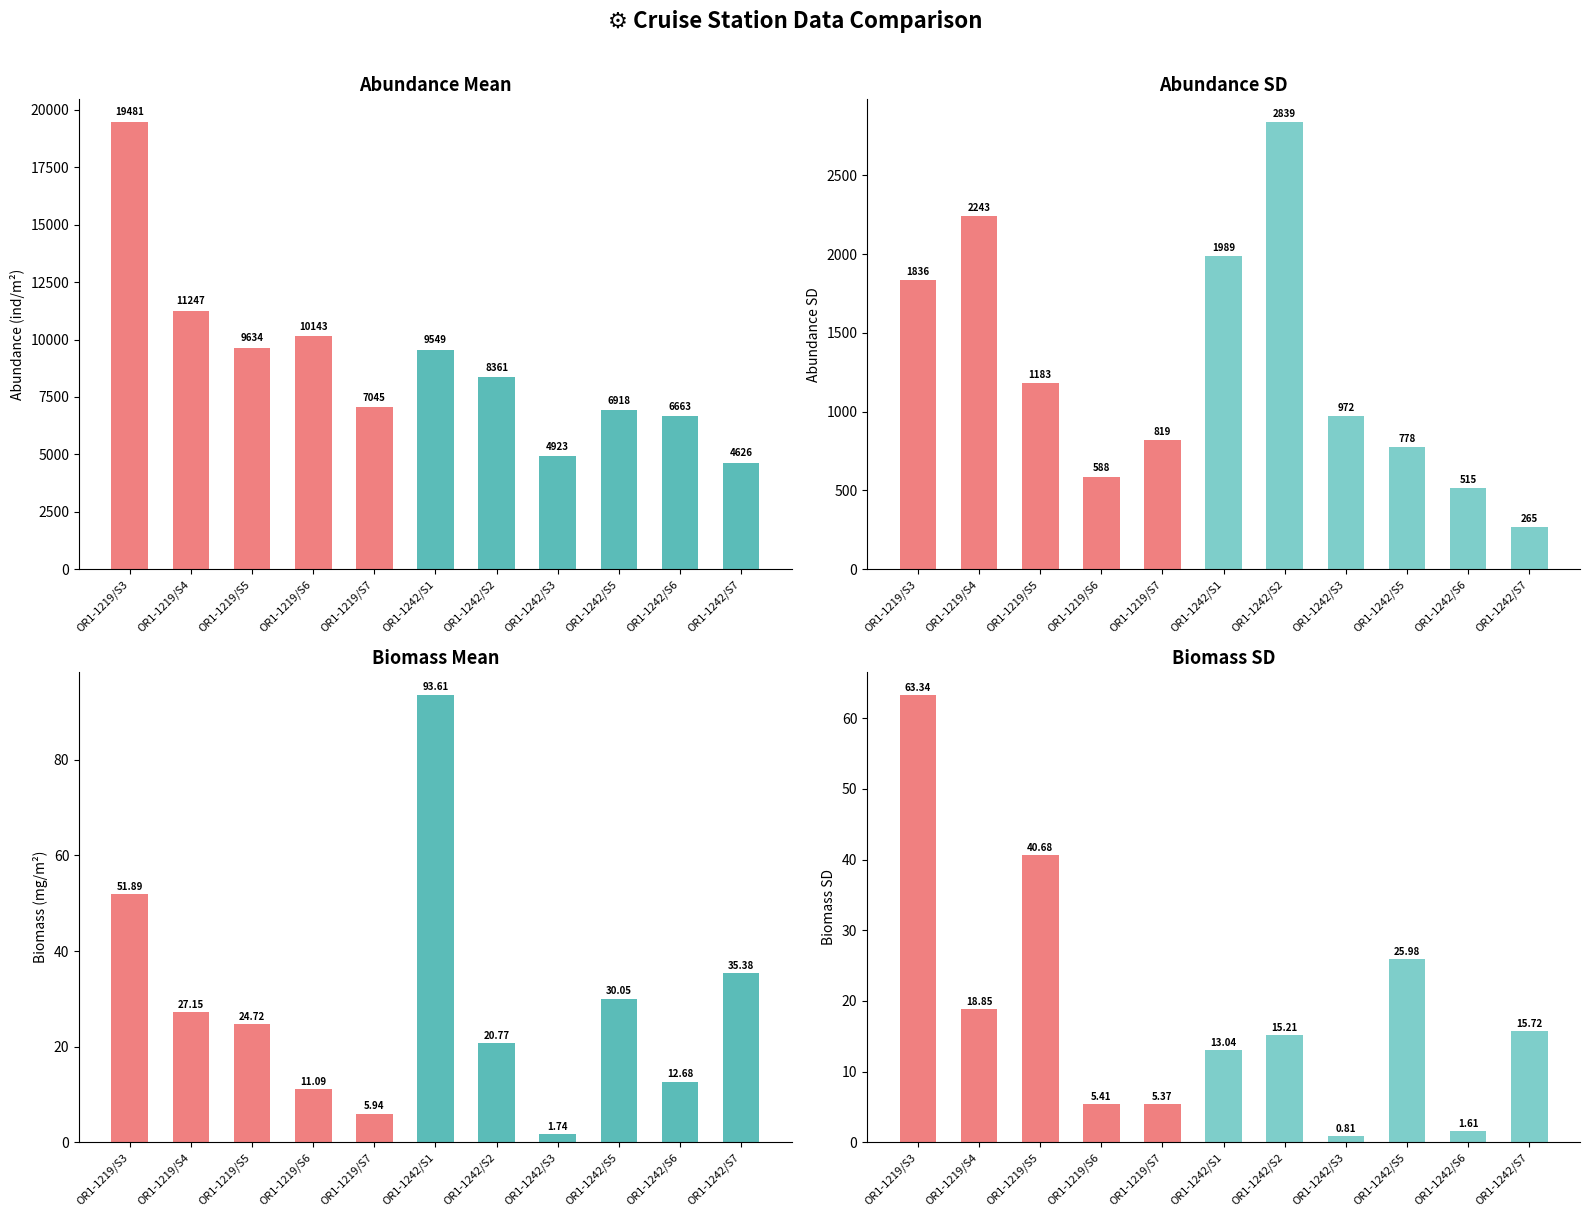

What is the value of the Abundance_sd bar at the 3rd from the left?

1183.0